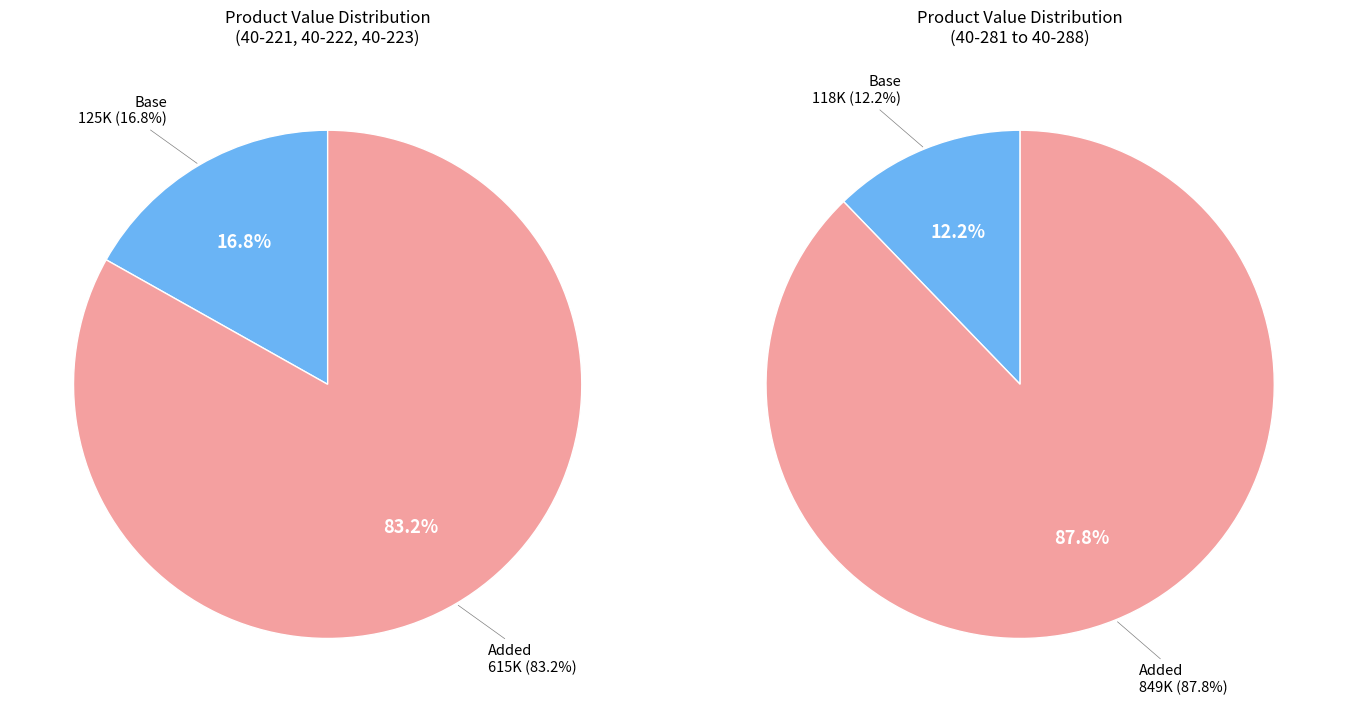

True or false: 40-284 accounts for 3% of the total.

True